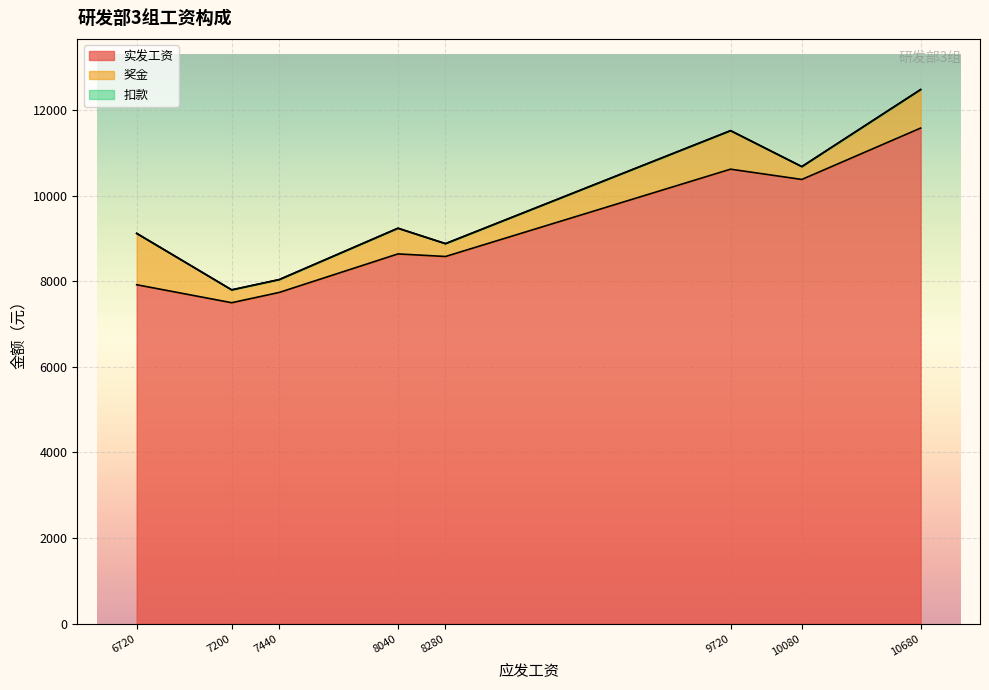

What is the difference between the maximum and minimum values in the 实发工资 series?

4080